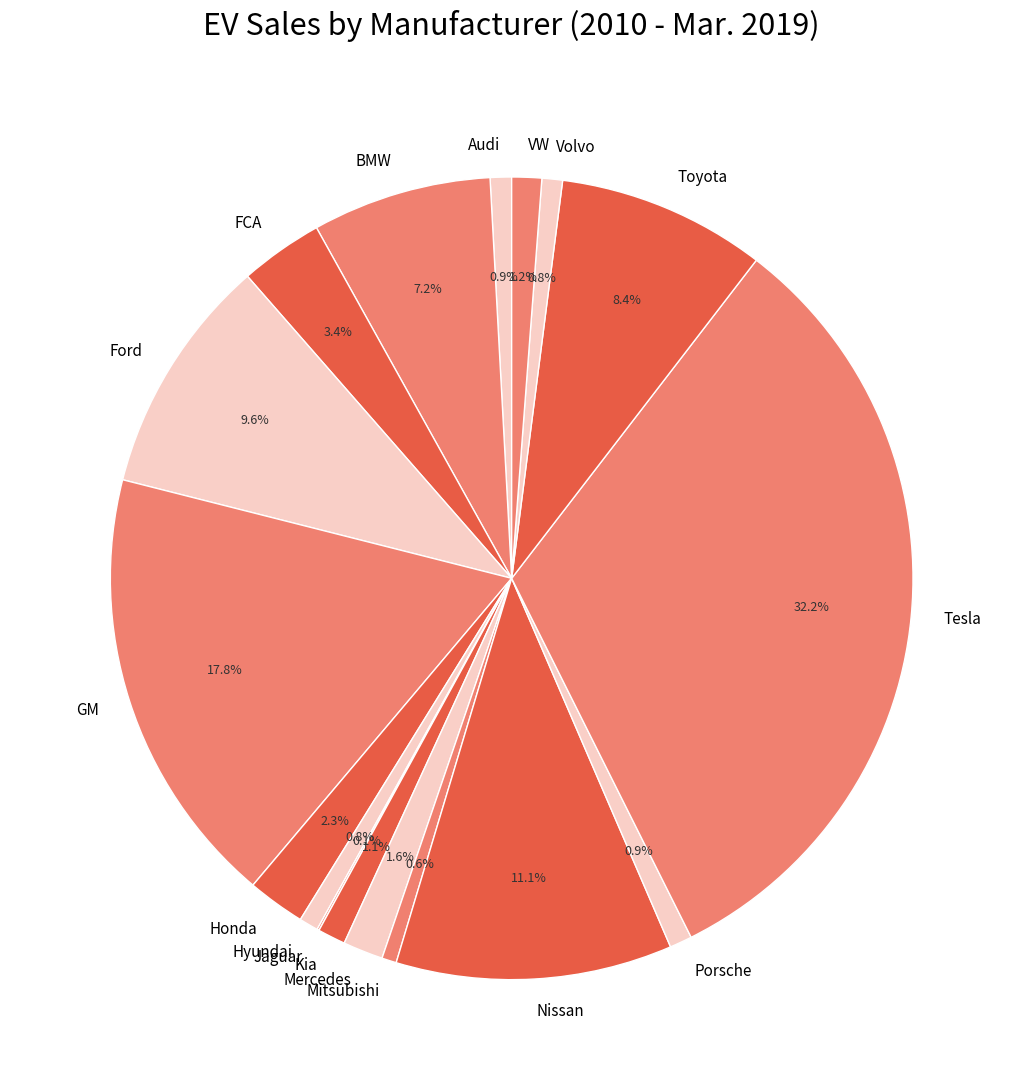

To the nearest percent, what percentage of the pie is BMW?

7%